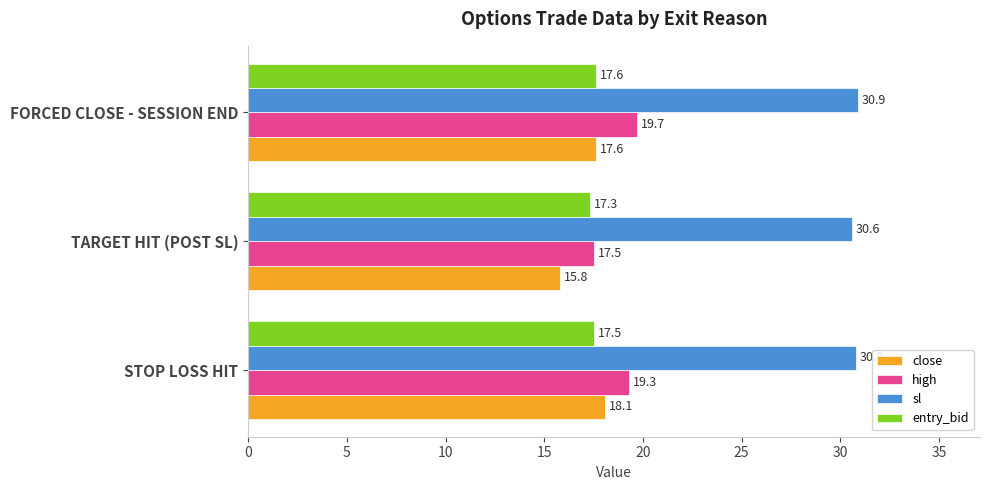

Rank the series by their maximum value, from lowest to highest.

entry_bid, close, high, sl